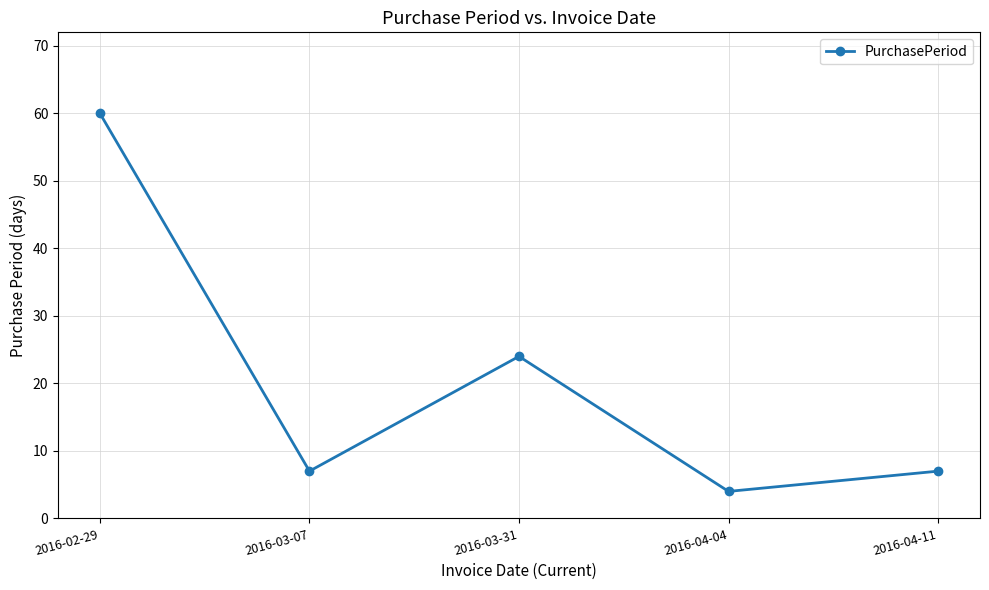

How many points are lower than both their immediate neighbors (excluding endpoints)?

2